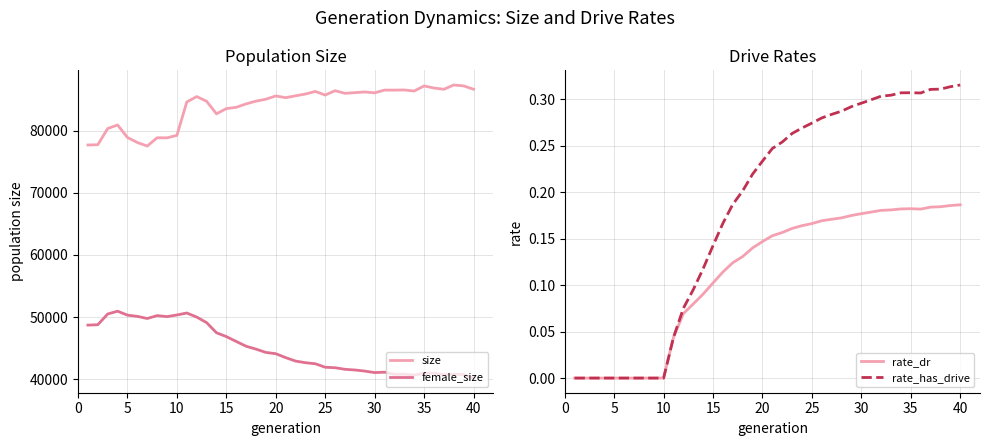

Does the chart display data point markers on the line(s)?

No